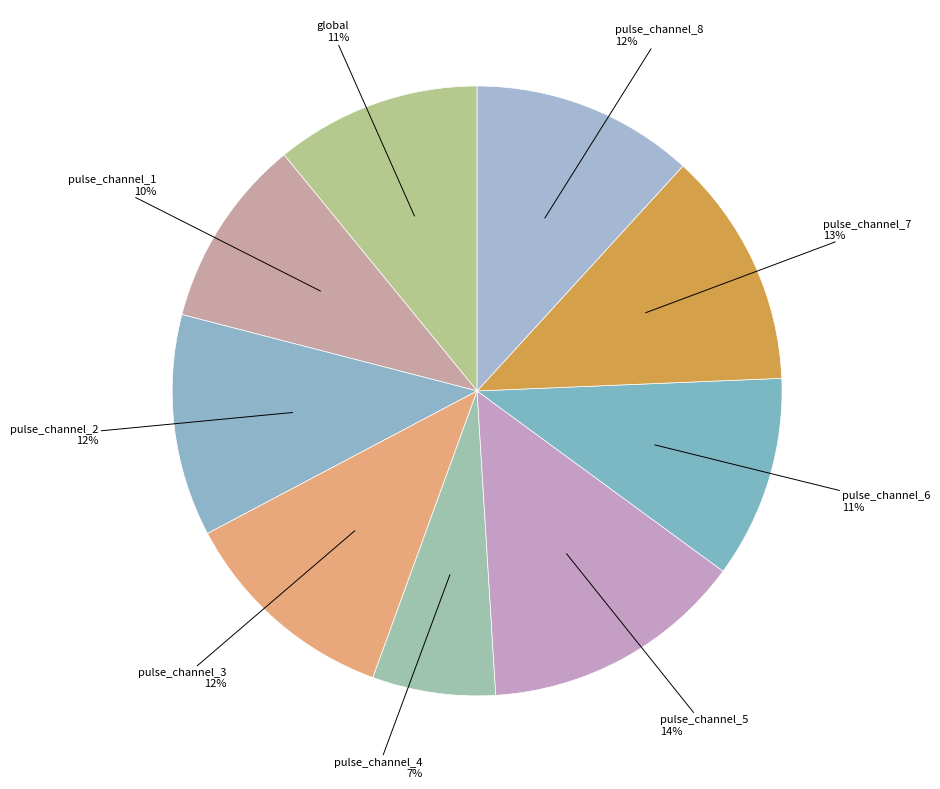

How many slices are in this pie chart?

9